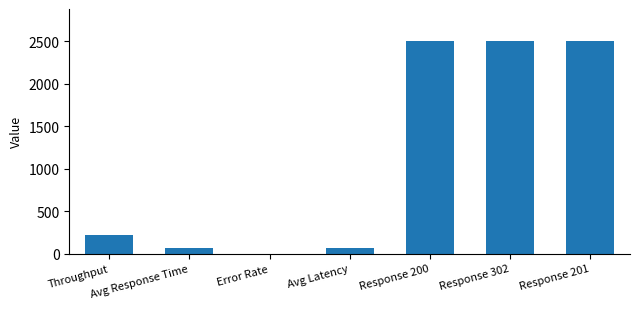

Where is the data nearest to the value 1252?

Throughput